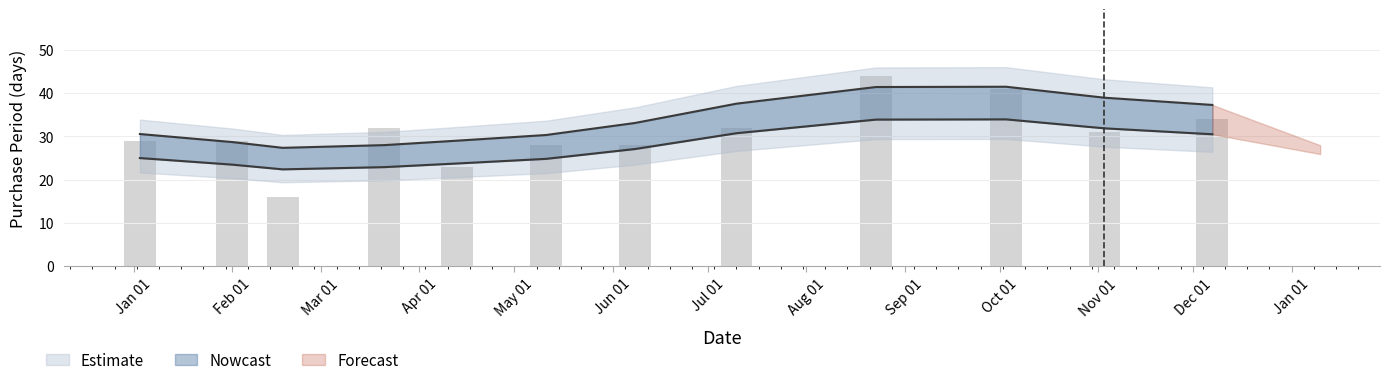

Approximately how many times larger is the value at 2017-02-17 compared to 2017-01-03?

0.6